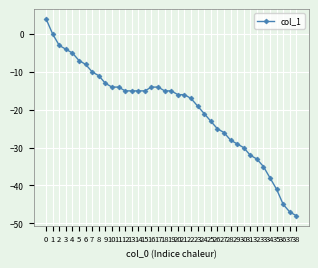

What is the minimum value shown in the chart?

-48